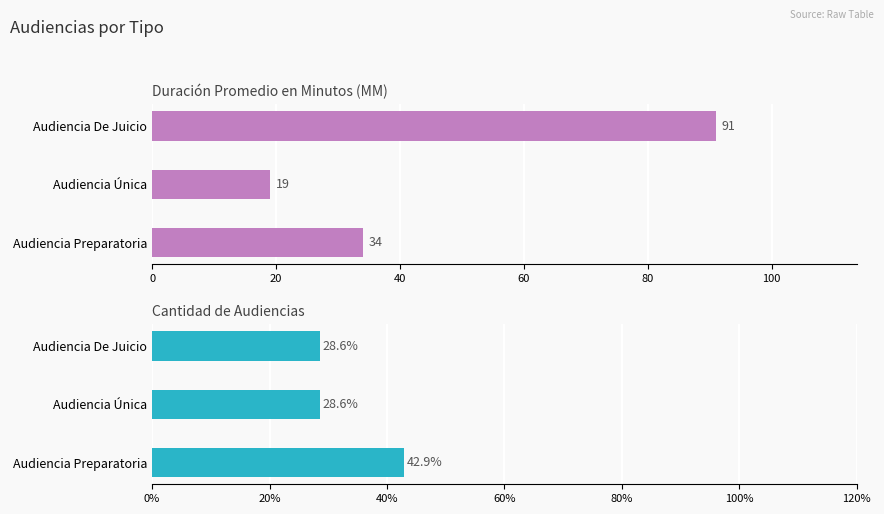

The Cantidad de Audiencias series shows 19.1 at Audiencia Preparatoria. True or false?

False